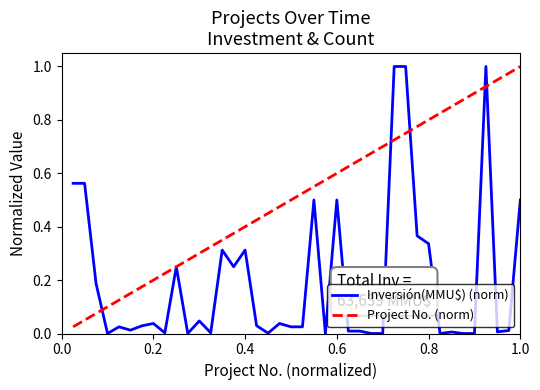

Which series has the largest total across all categories?

Project No. (norm)